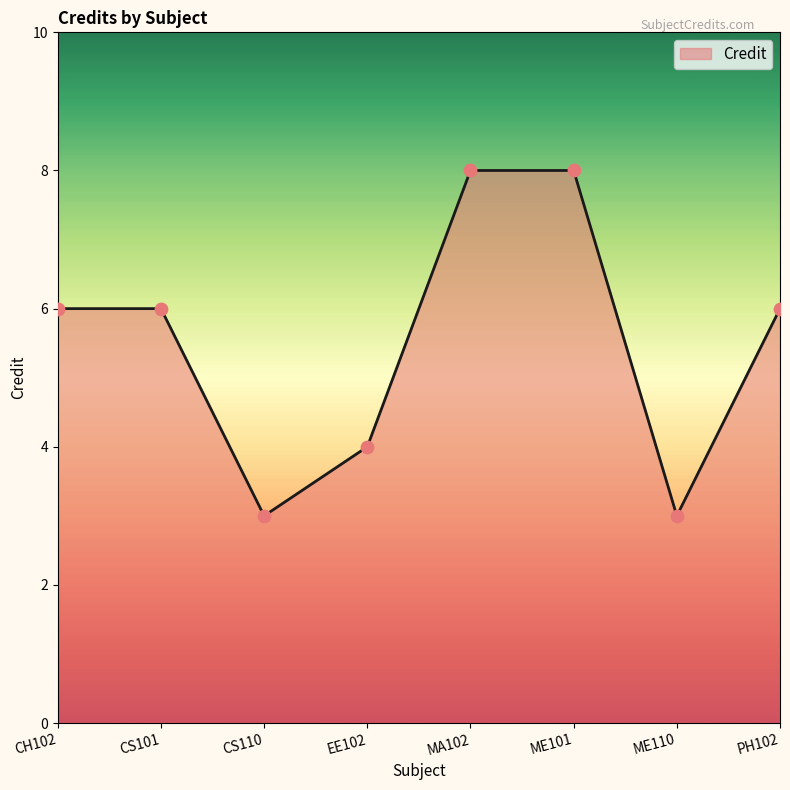

What is the ratio of the value at MA102 to the value at PH102?

1.3